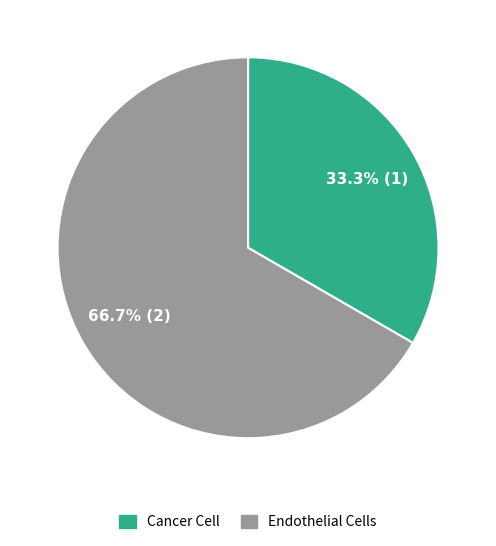

Is it true that Cancer Cell is 33% of the pie?

True